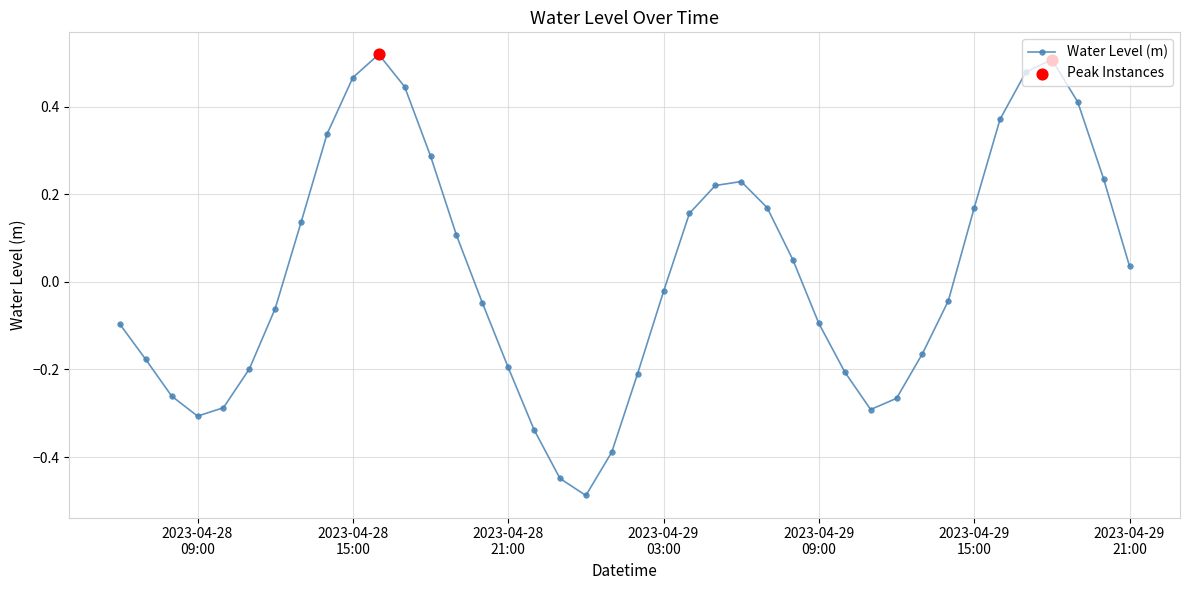

How many points are higher than both their immediate neighbors (excluding endpoints)?

3